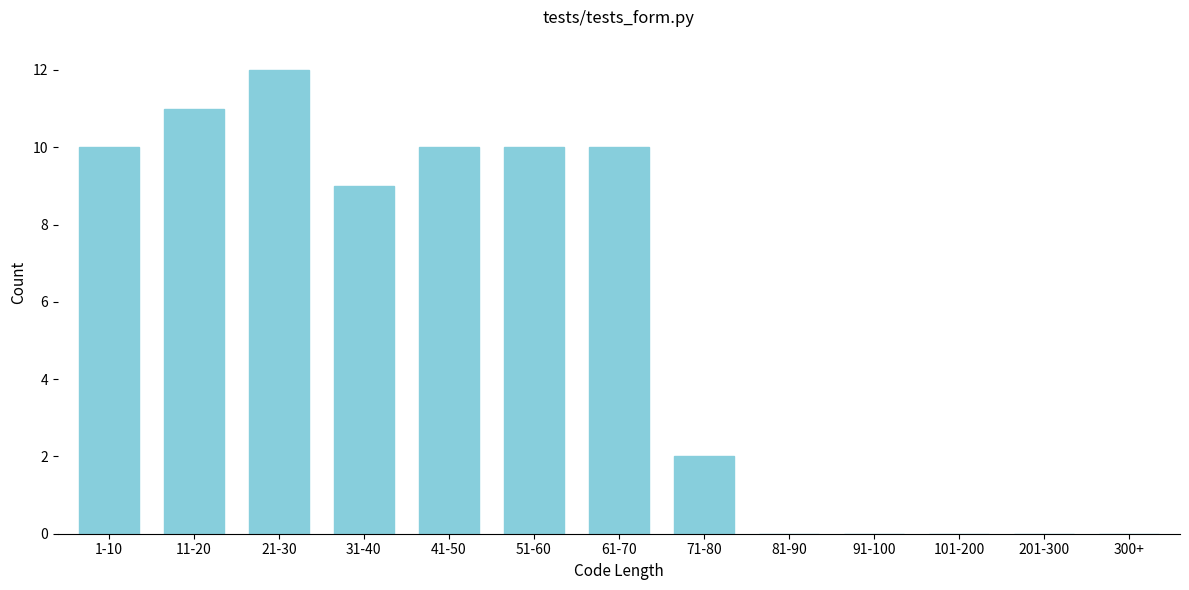

Reading left to right, transcribe all the data shown in this chart.

1-10=10	11-20=11	21-30=12	31-40=9	41-50=10	51-60=10	61-70=10	71-80=2	81-90=0	91-100=0	101-200=0	201-300=0	300+=0